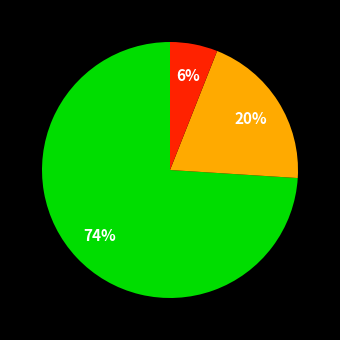

Does any single category account for the majority?

Yes